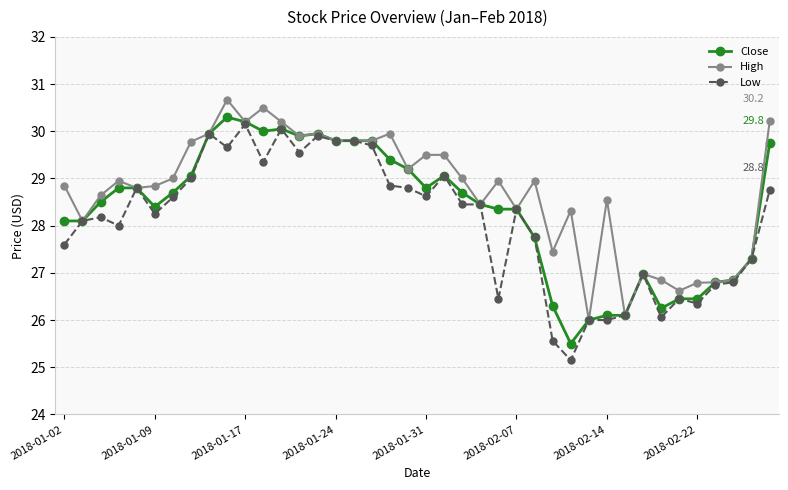

What is the value of the Close point at the 27th from the left?

27.8